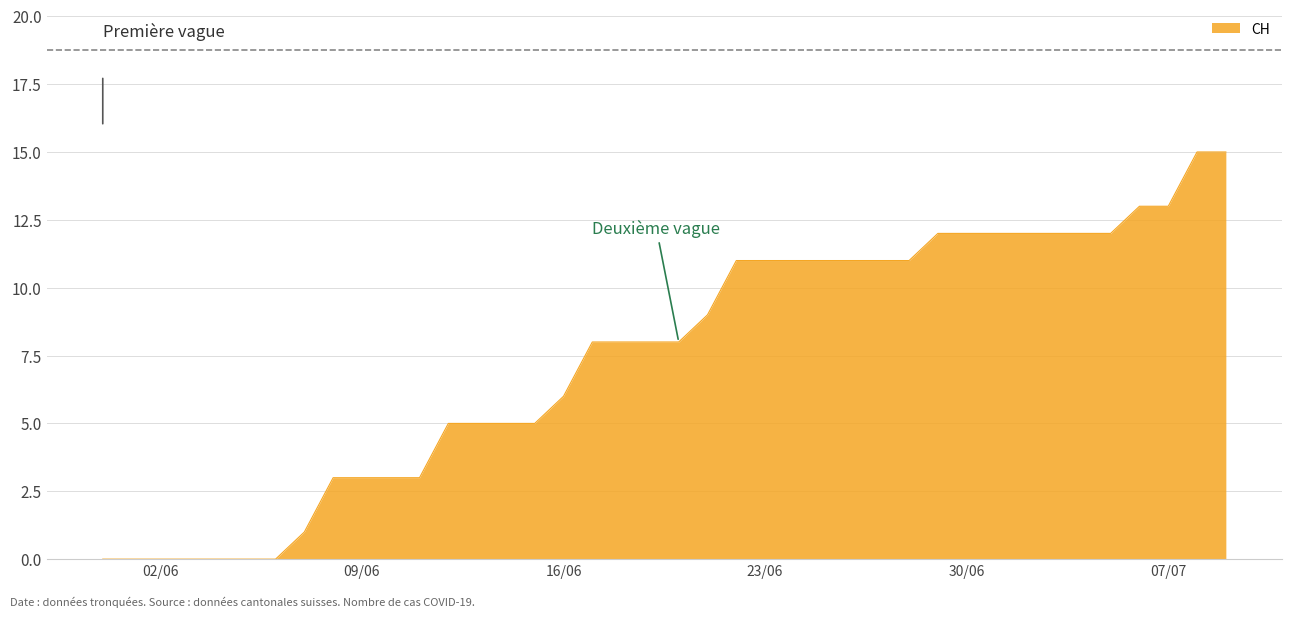

What is the maximum value shown in the chart?

15